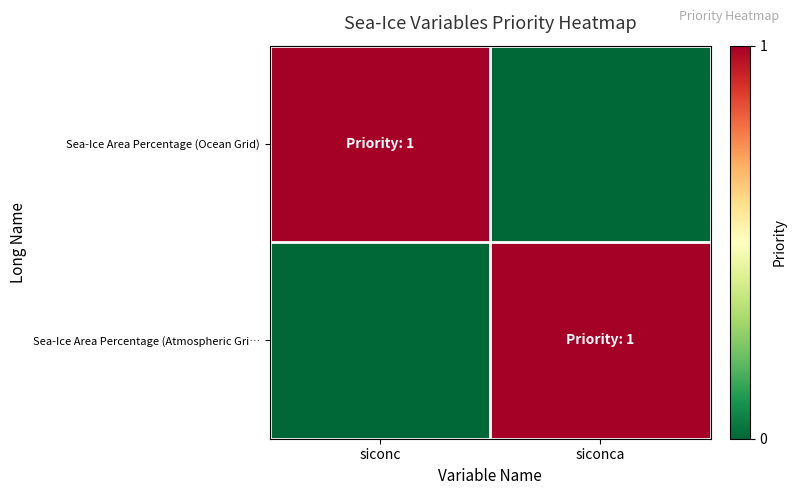

Rank the series at siconca from highest to lowest value.

Sea-Ice Area Percentage (Atmospheric Gri…, Sea-Ice Area Percentage (Ocean Grid)